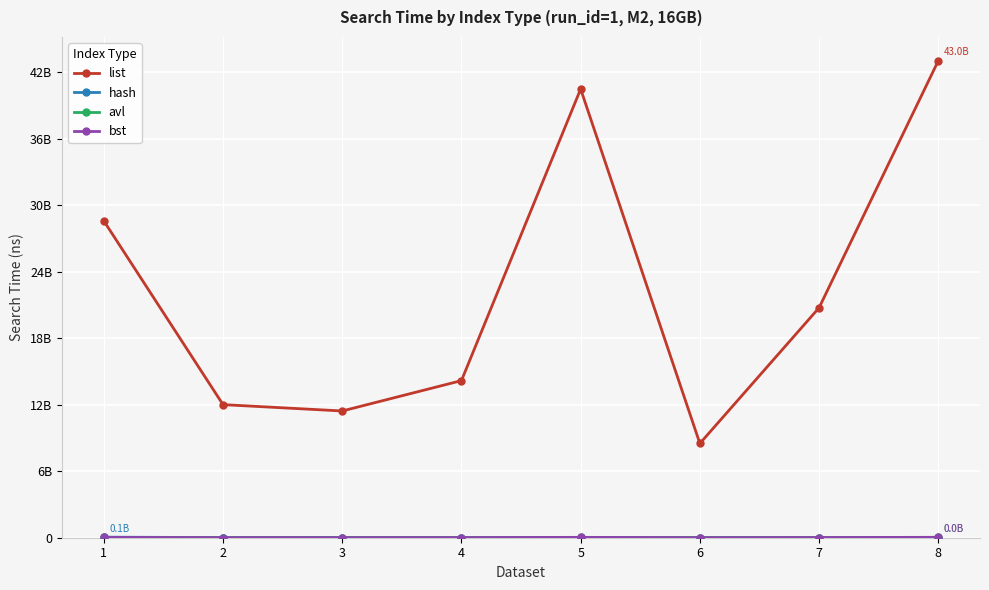

What is the spread (max minus min) of values at 2?

11994396925